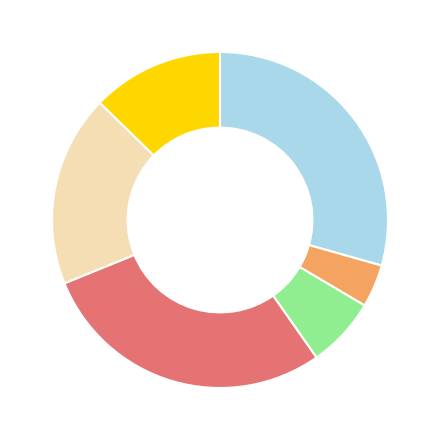

Is there any slice that represents more than half of the pie?

No